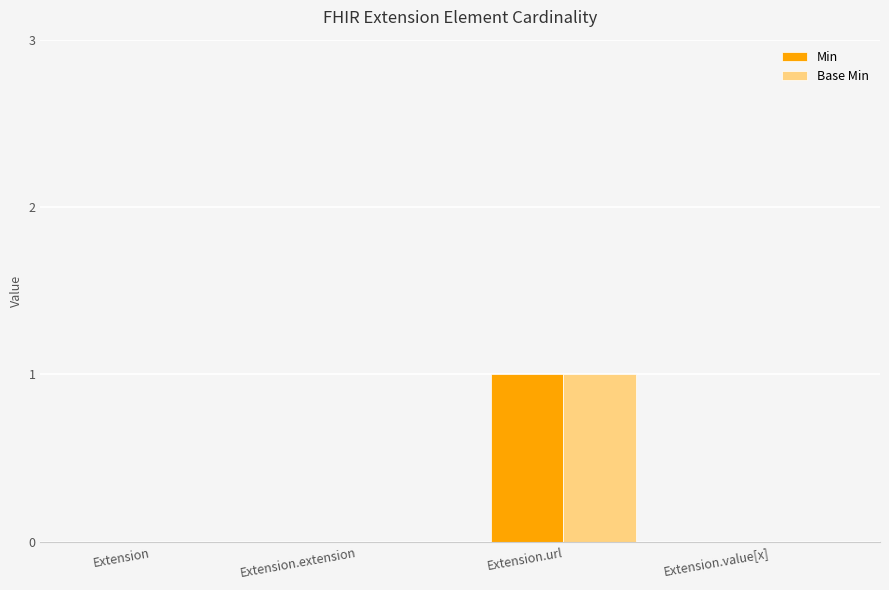

How many categories are shown in the chart?

4